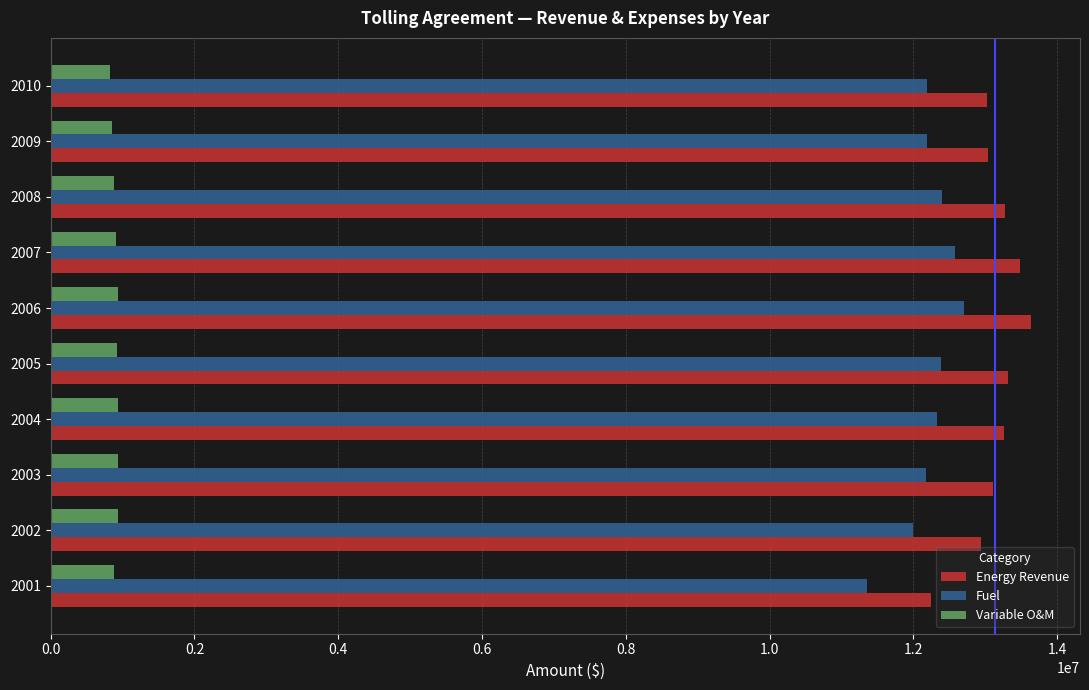

At which label does Energy Revenue reach its peak?

2006